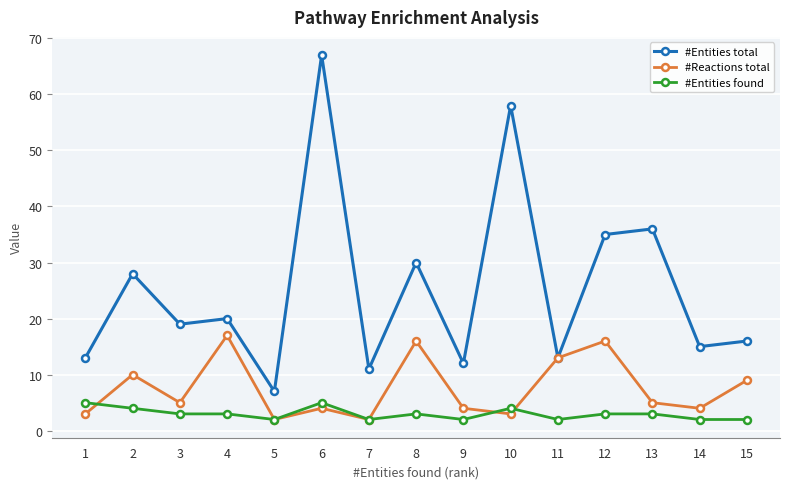

True or false: #Entities total has a value of 8 at 8.

False